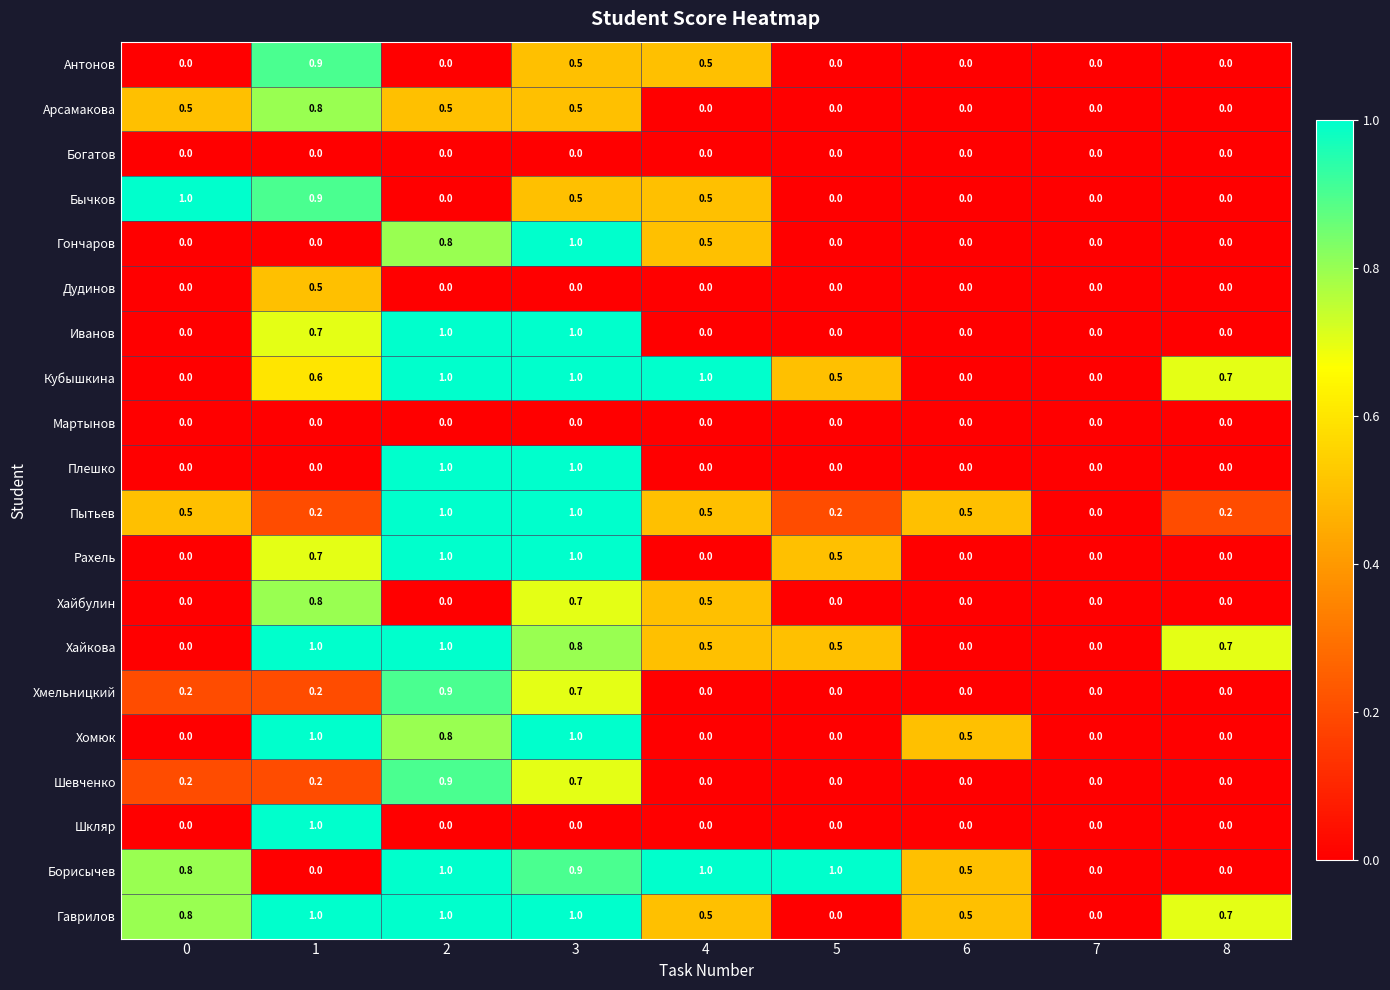

What is the spread (max minus min) of values at 2?

1.0